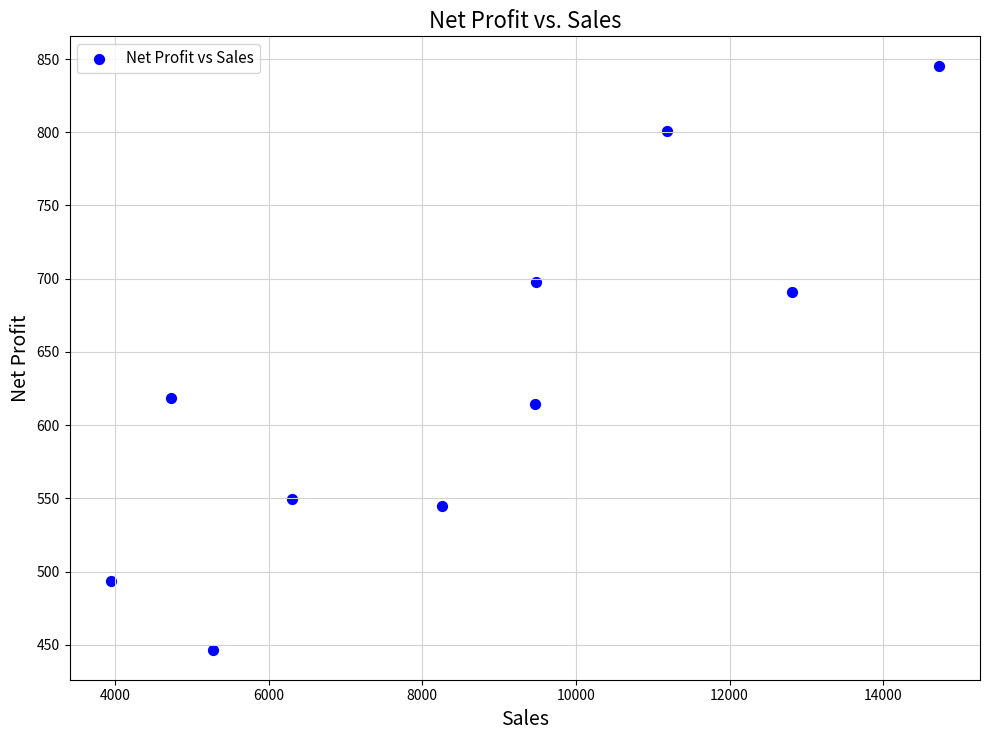

What is the range of Y values (max minus min)?

399.5